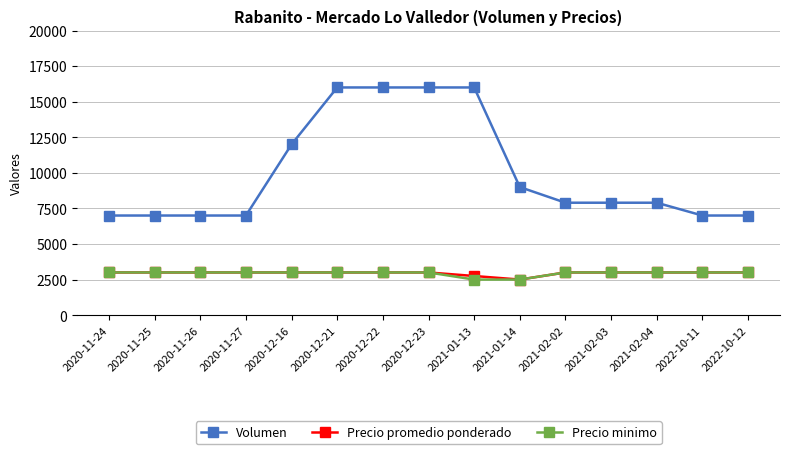

What is the label of the 11th point from the right?

2020-12-16